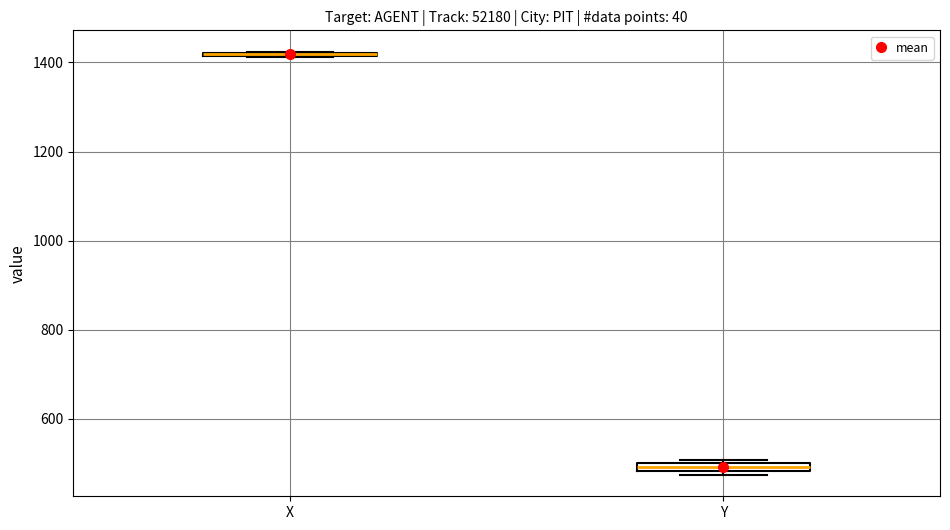

Where is the lower edge of the box for Y on the y-axis? The values are not printed on the chart, so give them approximately, as read against the axis.

480